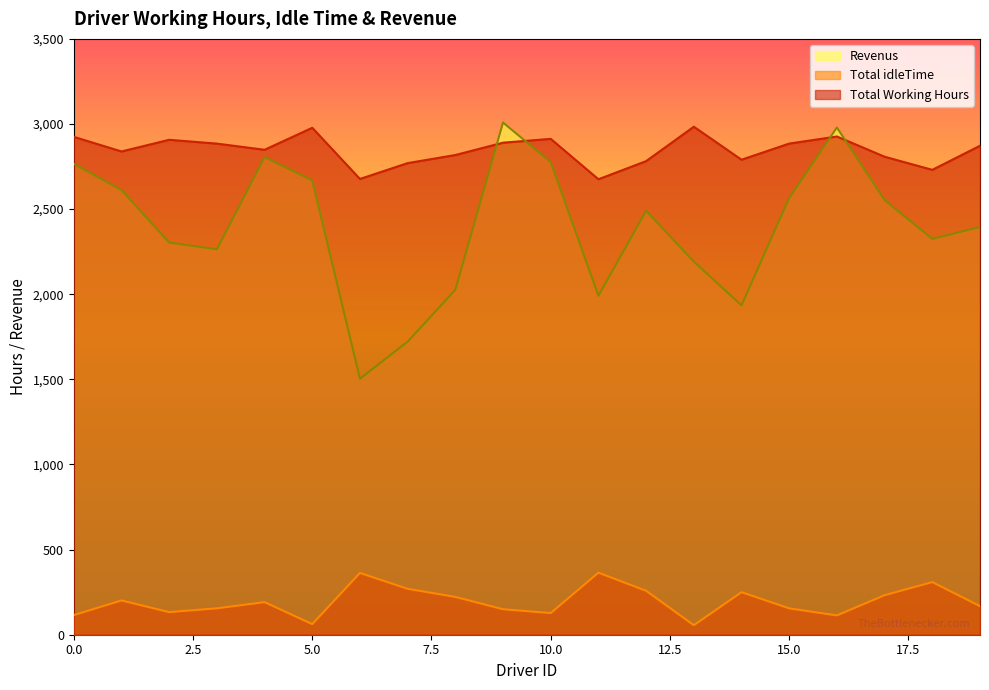

Reading right to left, list all the values displayed in this chart.

Total Working Hours: 19=2872.2	18=2730.8	17=2807.8	16=2926.6	15=2885.1	14=2790.2	13=2984.1	12=2782.0	11=2675.5	10=2912.7	9=2890.3	8=2817.8	7=2770.3	6=2677.2	5=2977.8	4=2848.6	3=2884.9	2=2907.2	1=2838.7	0=2924.6
Total idleTime: 19=167.8	18=309.2	17=232.2	16=113.4	15=154.9	14=249.8	13=55.9	12=258.0	11=364.5	10=127.3	9=149.7	8=222.2	7=269.7	6=362.8	5=62.2	4=191.4	3=155.1	2=132.8	1=201.3	0=115.4
Revenus: 19=2394.8	18=2325.2	17=2553.2	16=2979.4	15=2565.9	14=1934.8	13=2191.9	12=2490.0	11=1991.5	10=2776.3	9=3008.7	8=2026.2	7=1721.7	6=1503.8	5=2669.2	4=2805.4	3=2264.1	2=2303.8	1=2612.3	0=2766.4